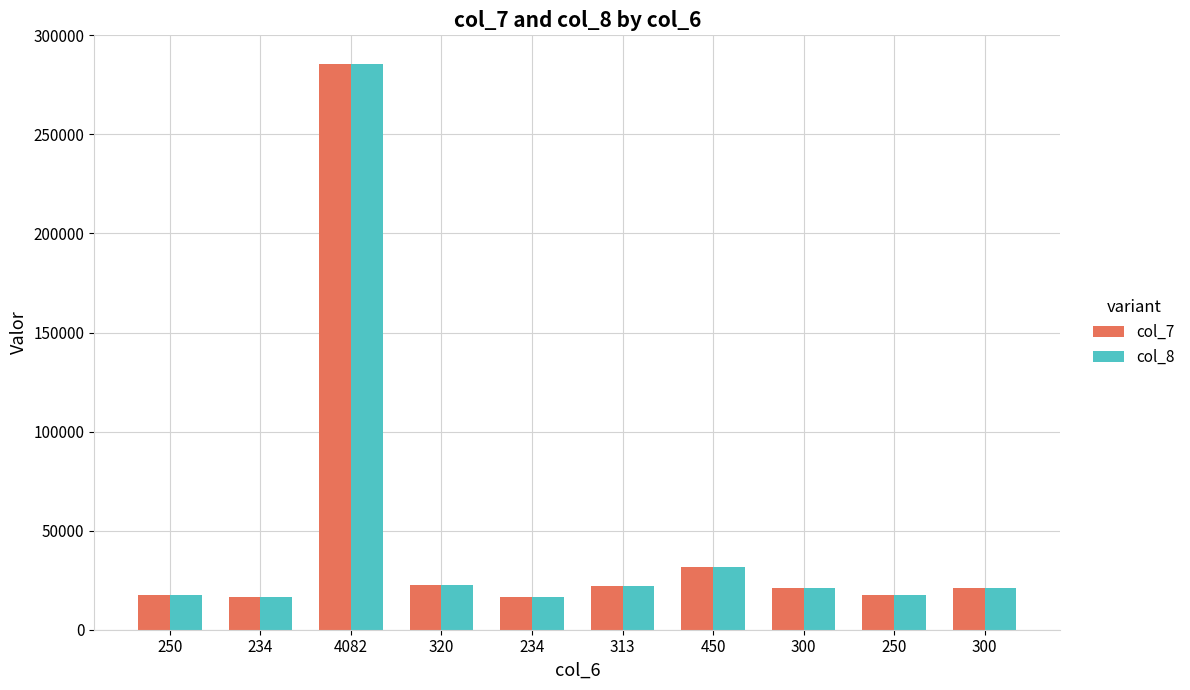

How many distinct data groups are displayed?

2